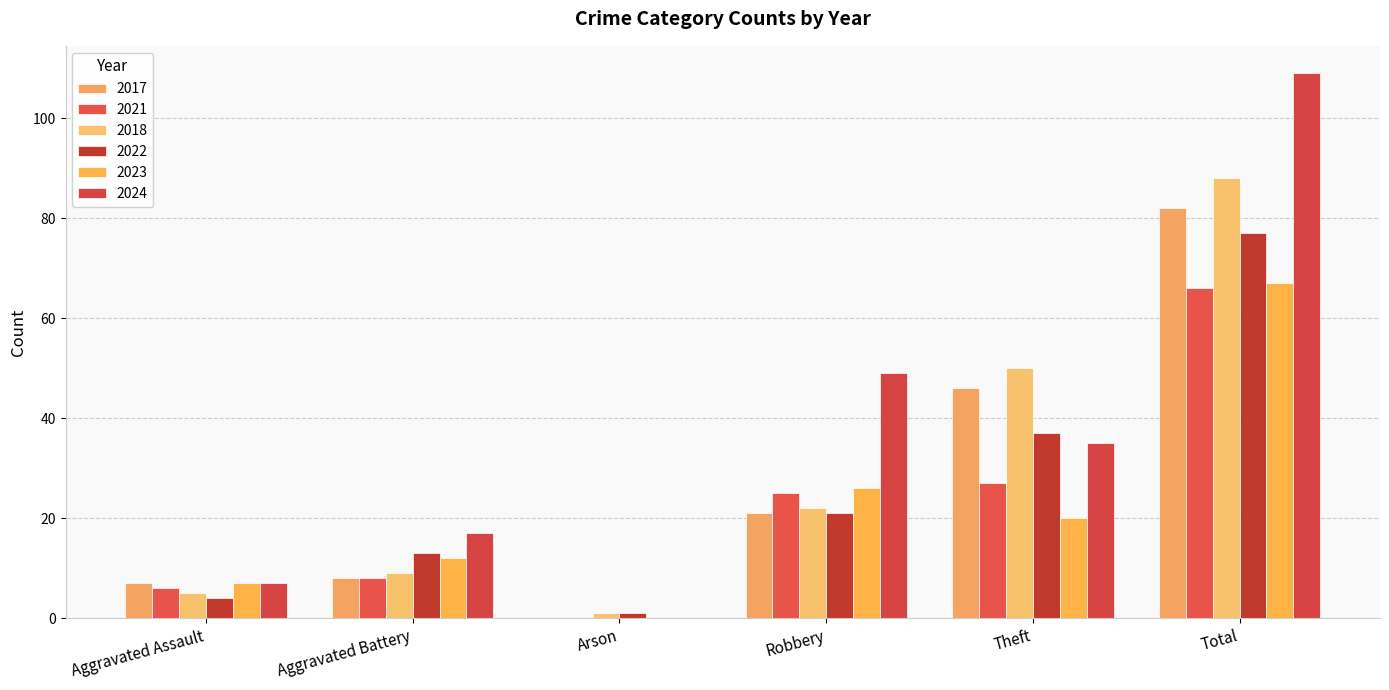

What is the sum of the 2024 values at Theft and Aggravated Assault?

42